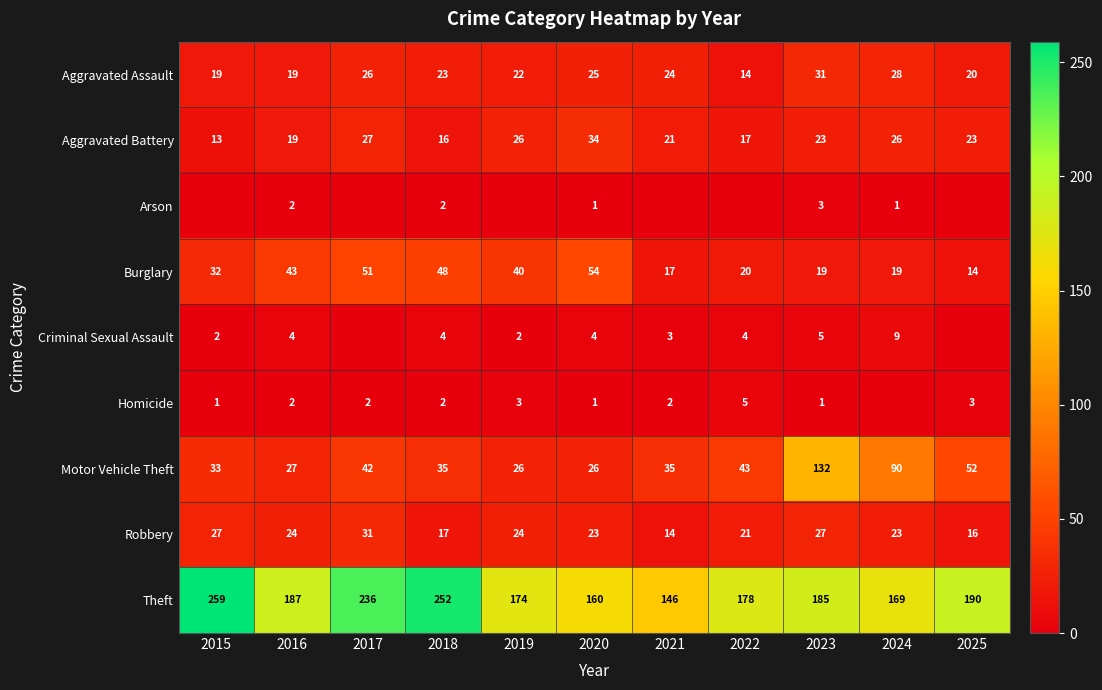

Is the value of Burglary at 2025 greater than the value of Homicide at 2015?

Yes